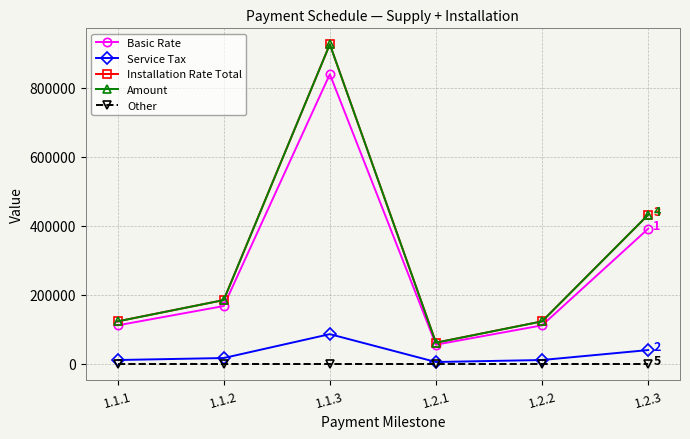

Which has a higher value, 1.2.1 or 1.2.2?

1.2.2